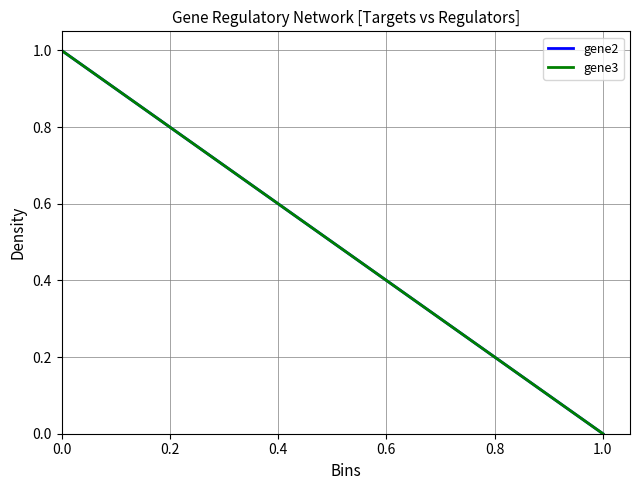

What are all the series names shown in the legend?

gene2, gene3